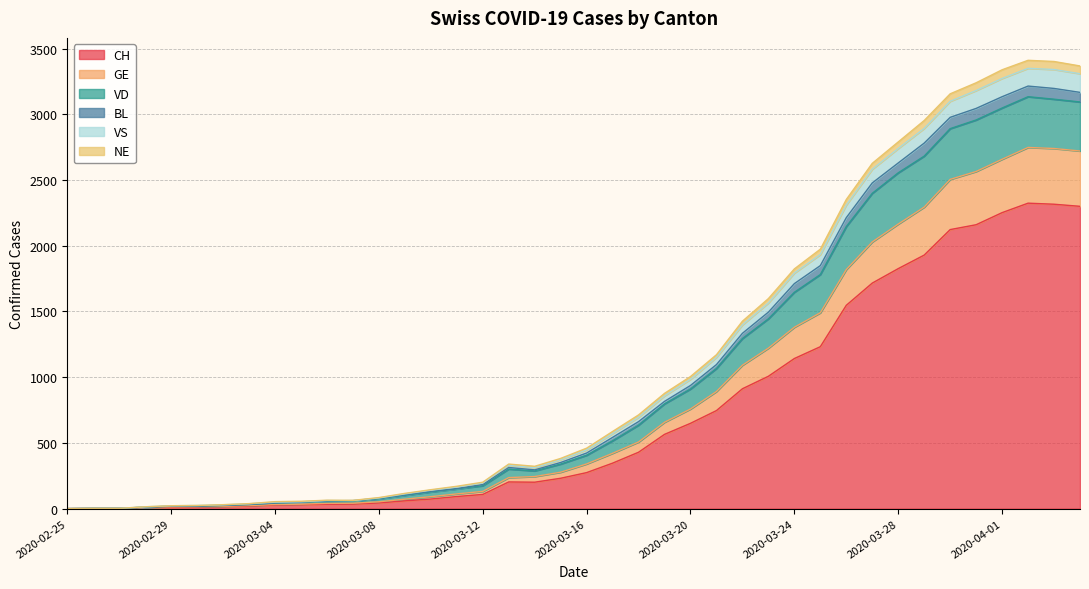

Does the chart have visible grid lines?

Yes